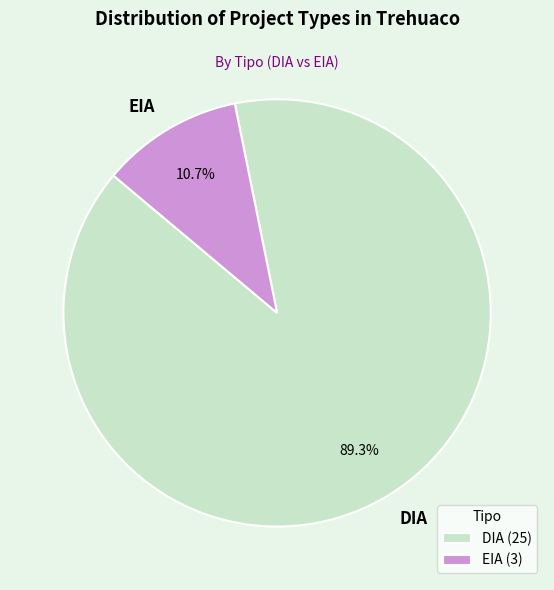

Which has a higher value, EIA or DIA?

DIA